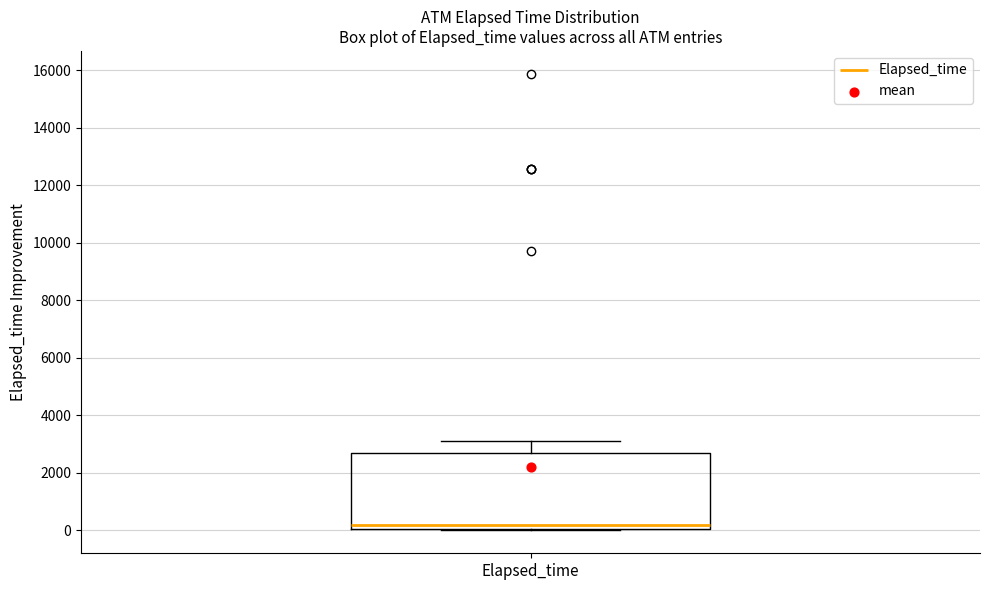

Read this box plot against the y-axis: the position of the median line, the range covered by the box, and the ends of both whiskers. The values are not printed on the chart, so give them approximately, as read against the axis.

median 200, box 0 to 2800, whiskers 0 to 3200